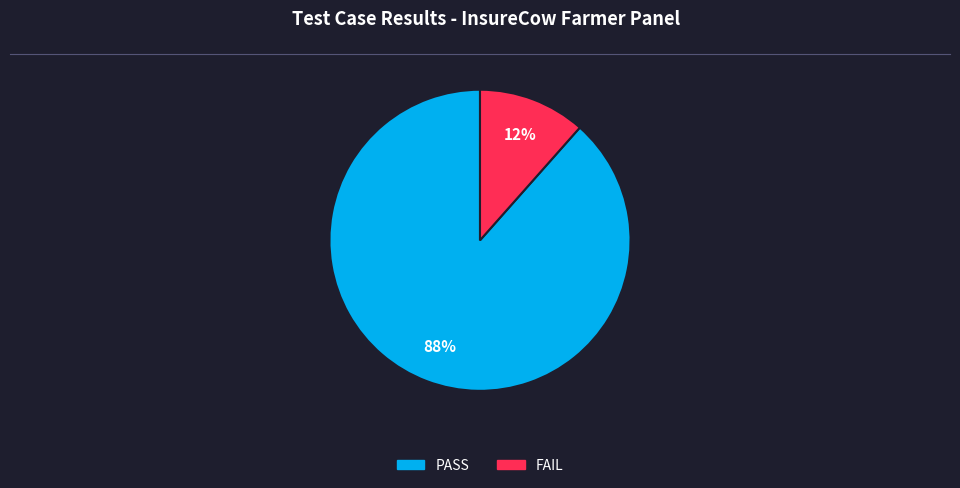

To the nearest percent, what is the average slice percentage?

50%